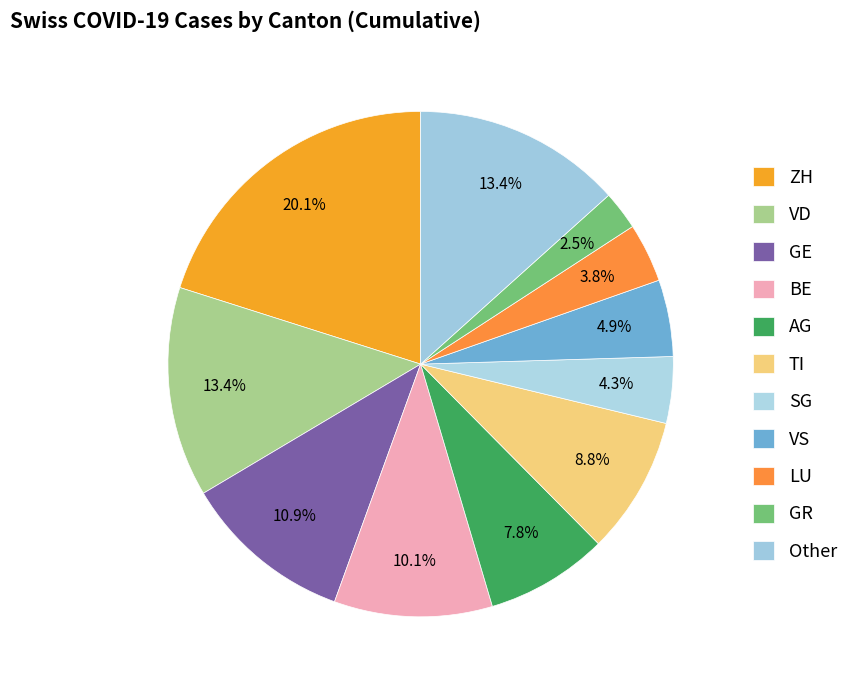

How many segments does this pie chart have?

11